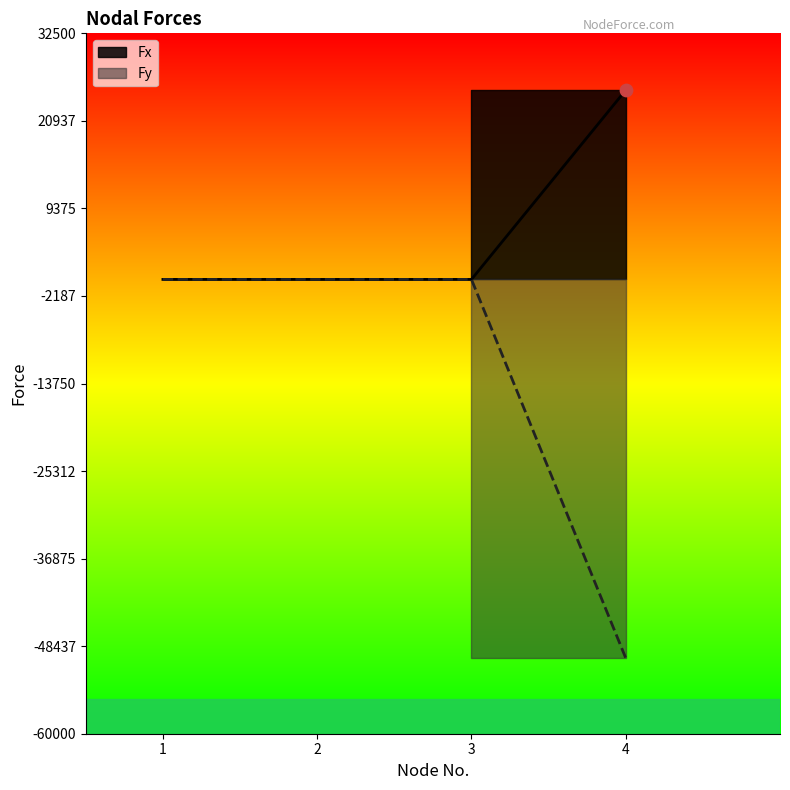

Which series contains the highest Y value?

Fx